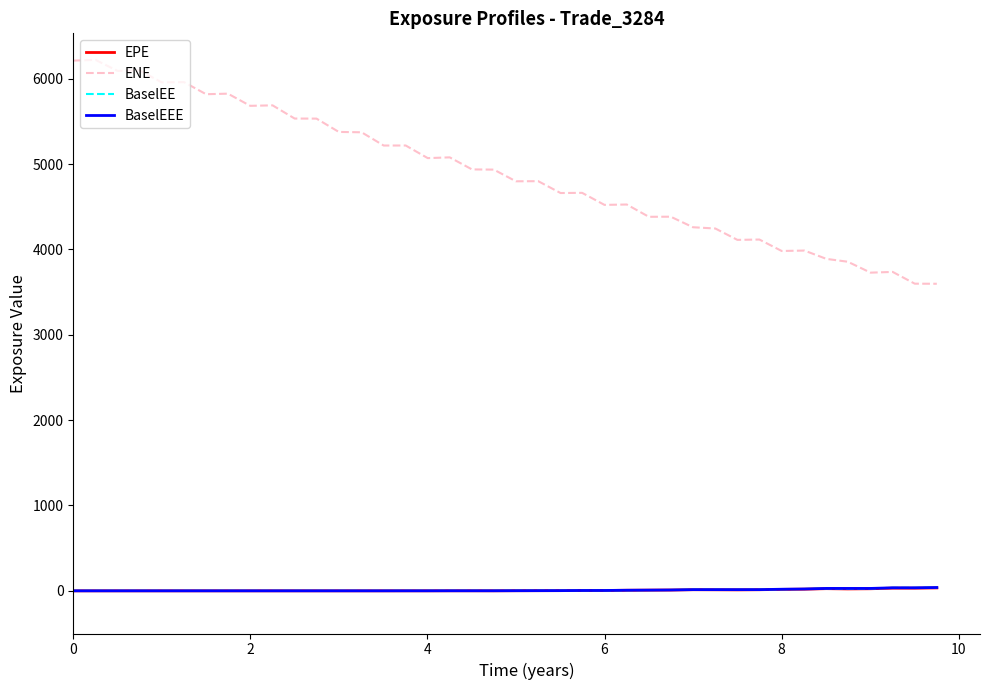

Which series has the largest total across all categories?

ENE